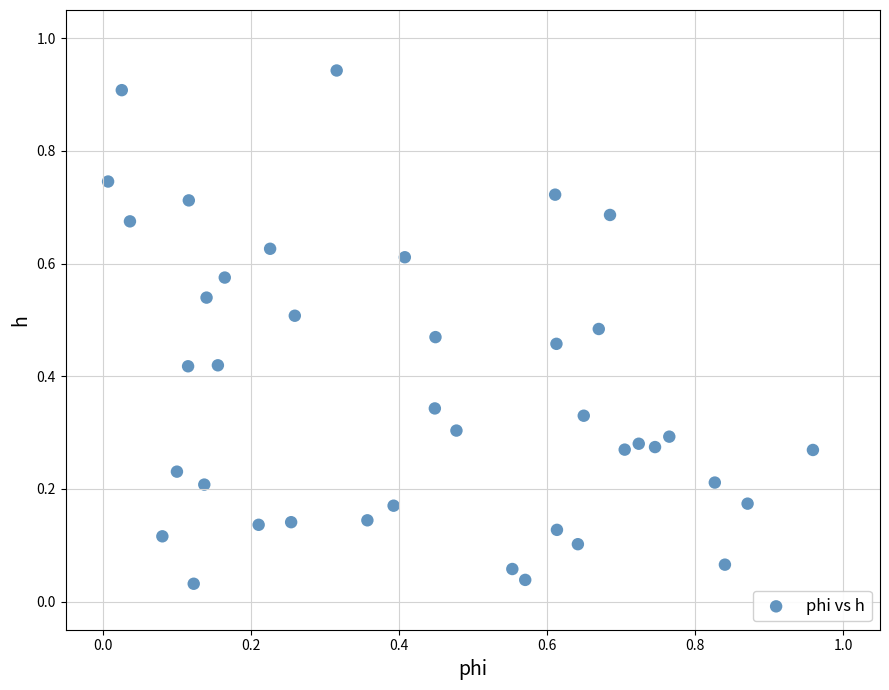

What is the range of X values (max minus min)?

1.0